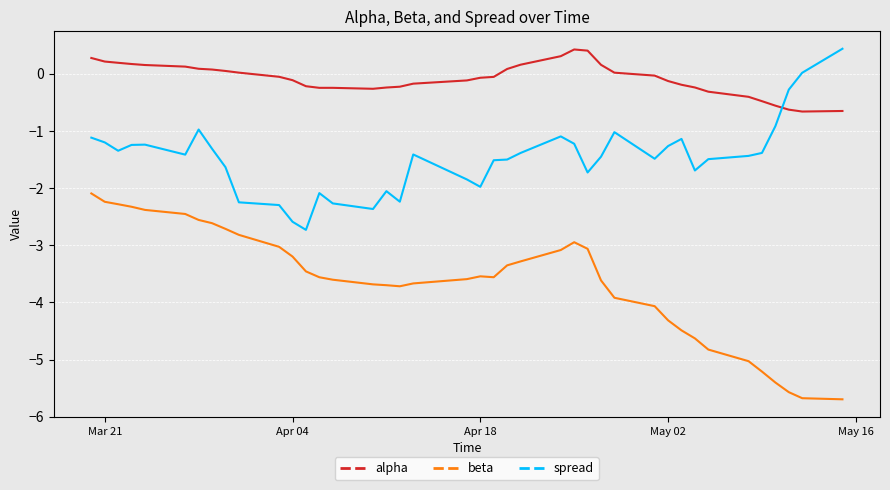

What is the lowest value of the alpha series?

-0.7